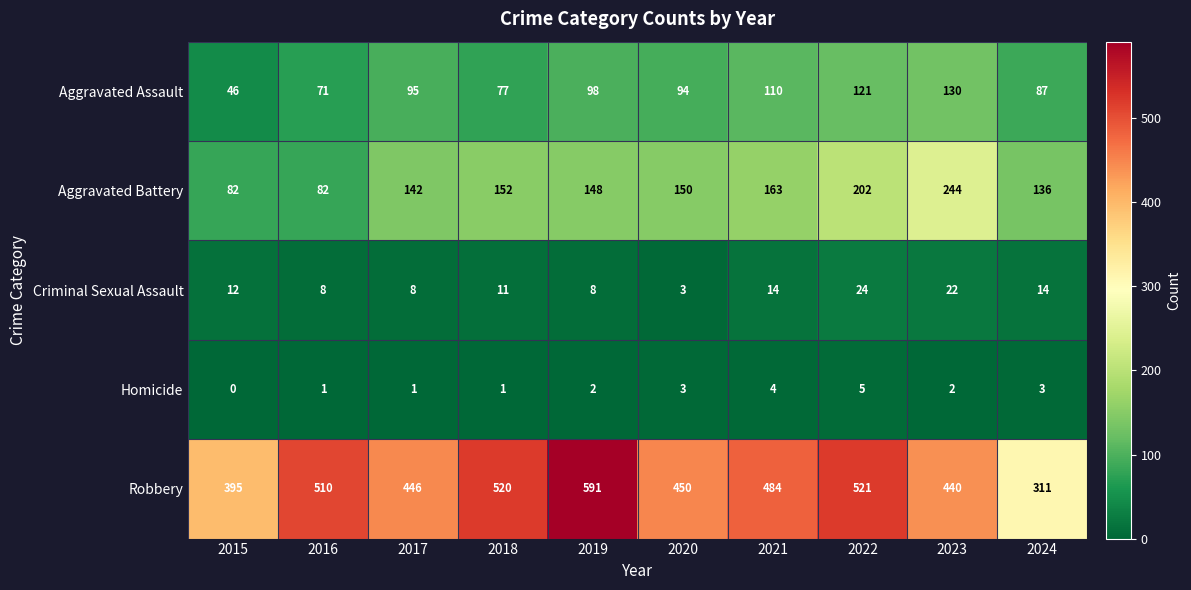

At which category is the sum across all series the highest?

2022